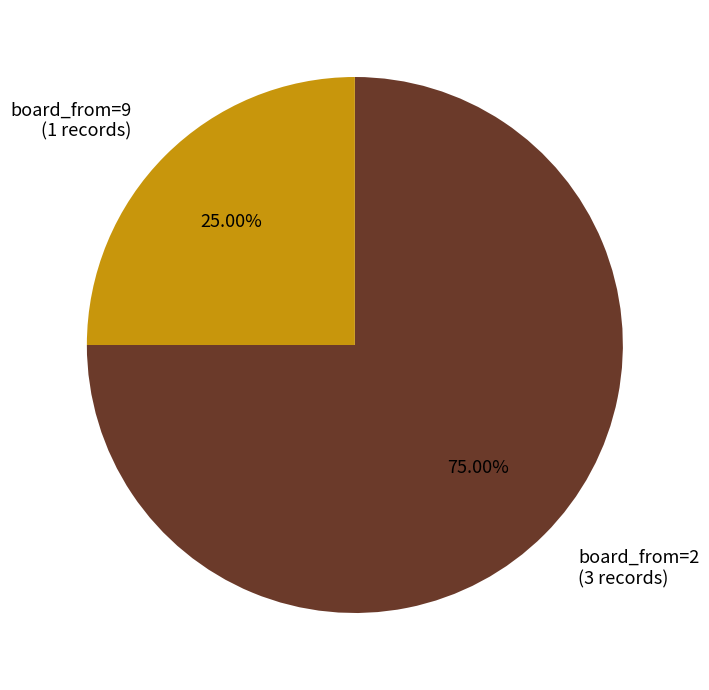

Combined, do board_from=9 (1 records) and board_from=2 (3 records) account for over 50%?

Yes